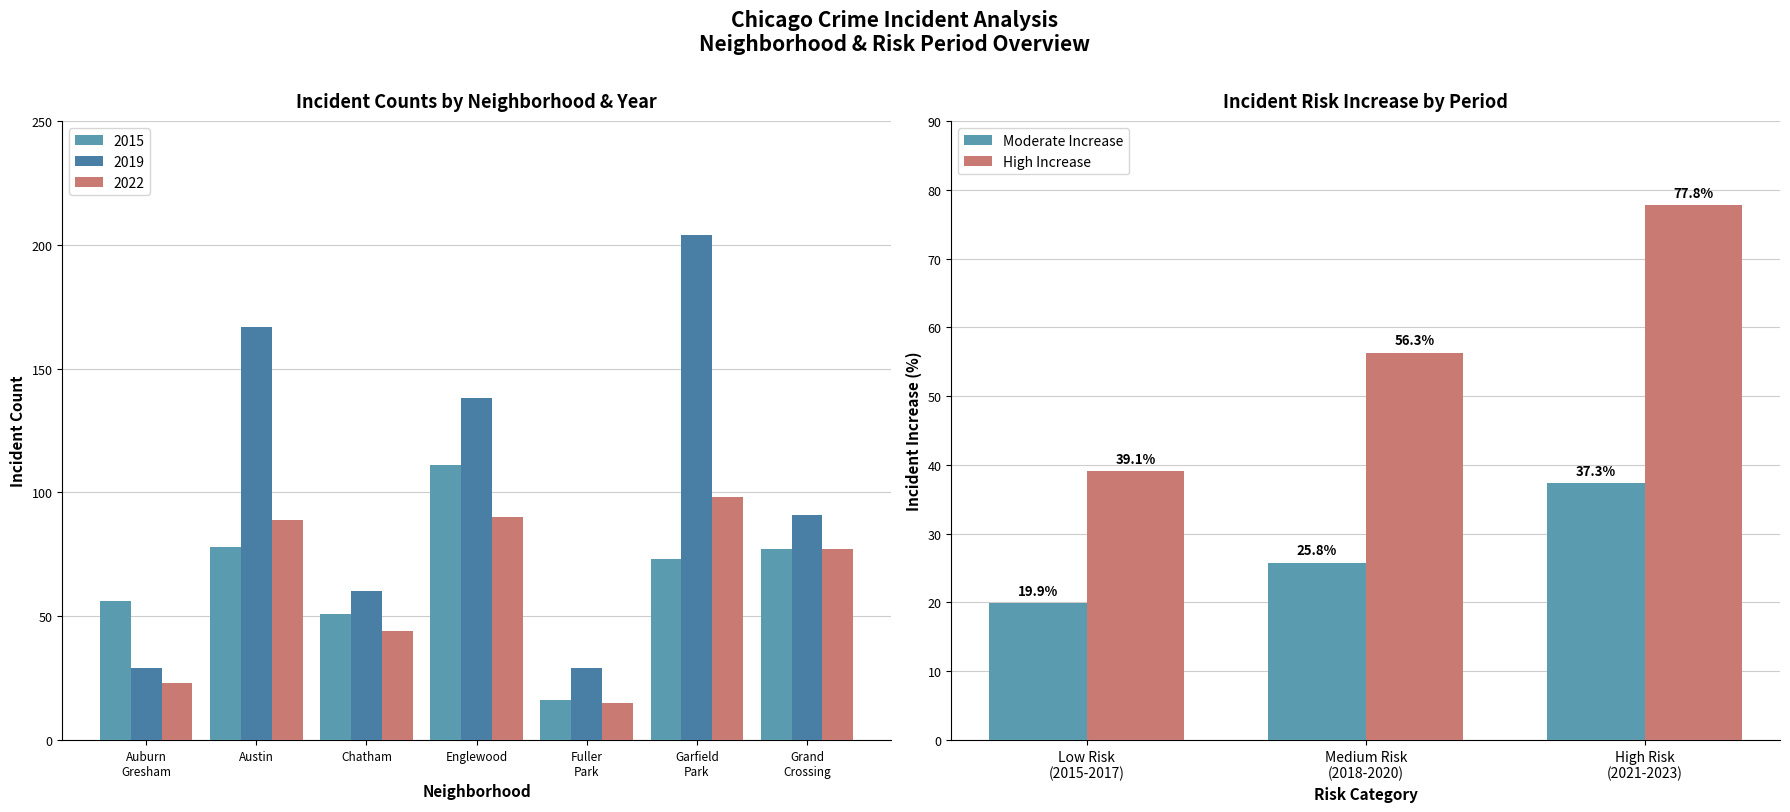

How many bars are there in each group?

2